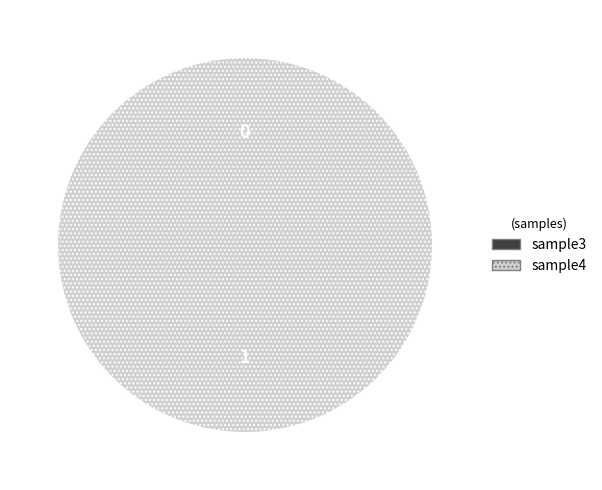

Rank the categories by value from lowest to highest.

sample3, sample4